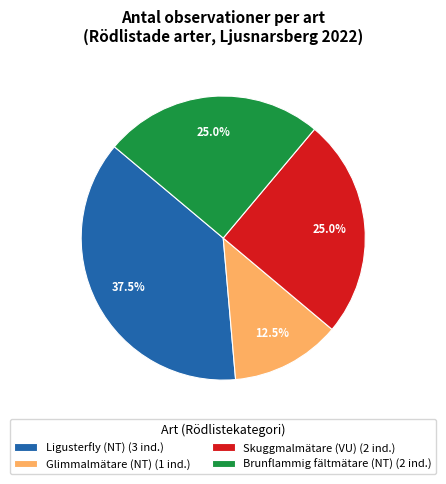

Does any single category account for the majority?

No